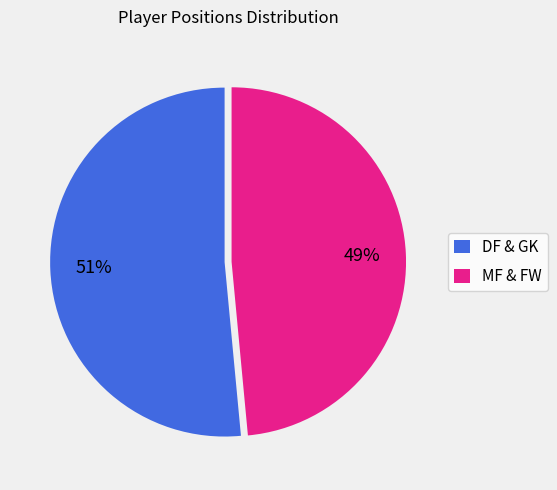

True or false: DF & GK accounts for 43% of the total.

False